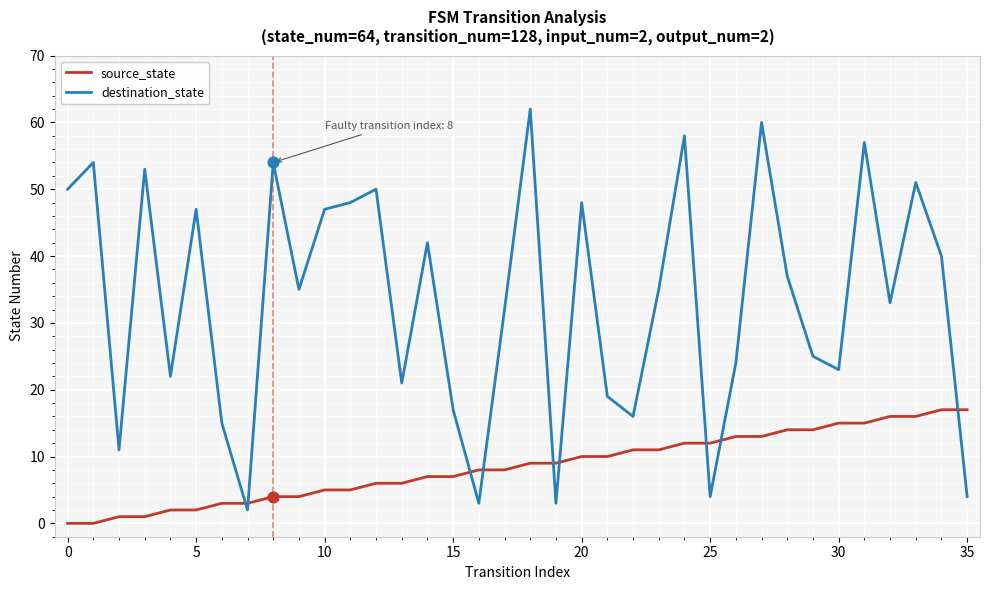

Which series has the largest total across all categories?

destination_state